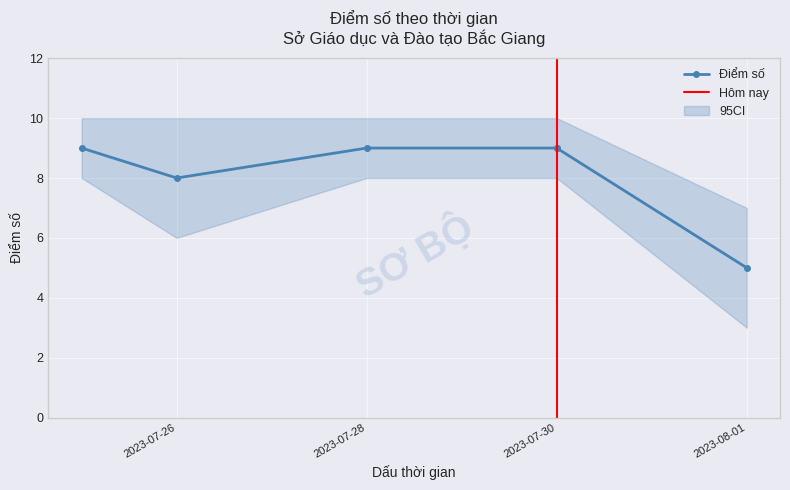

What is the ratio of the value at 2023-07-30 to the value at 2023-07-28?

1.0